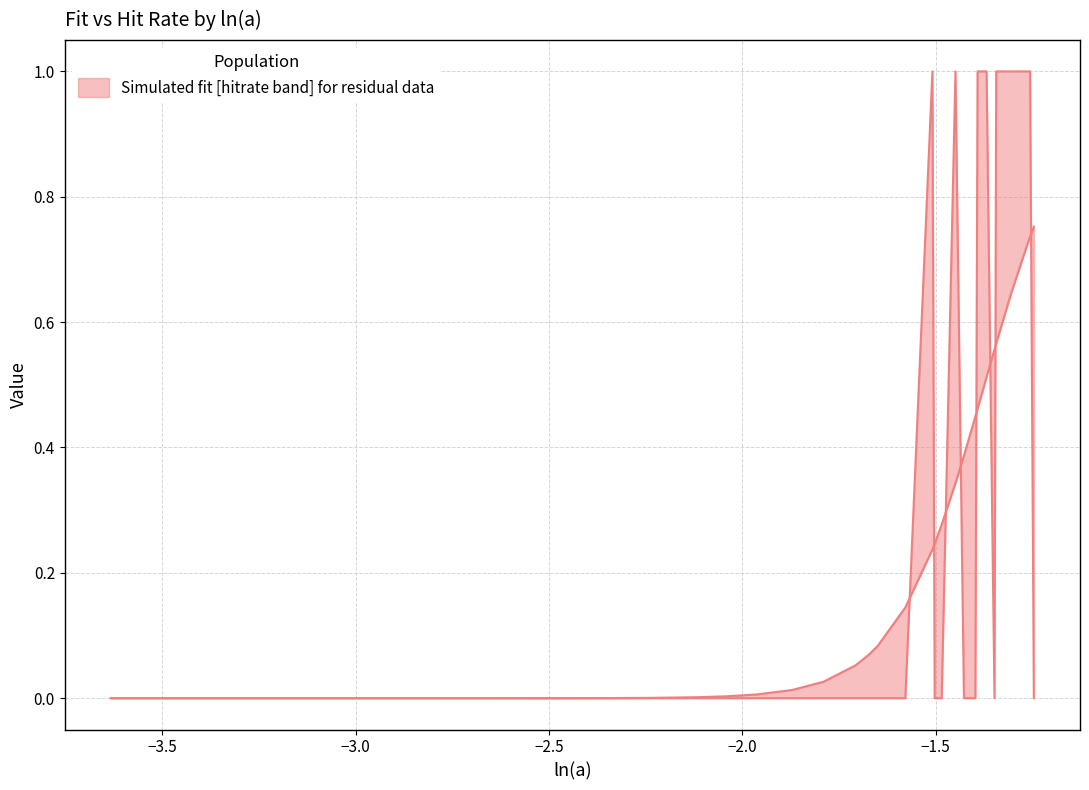

True or false: fit has more than 1 interior local peaks.

False